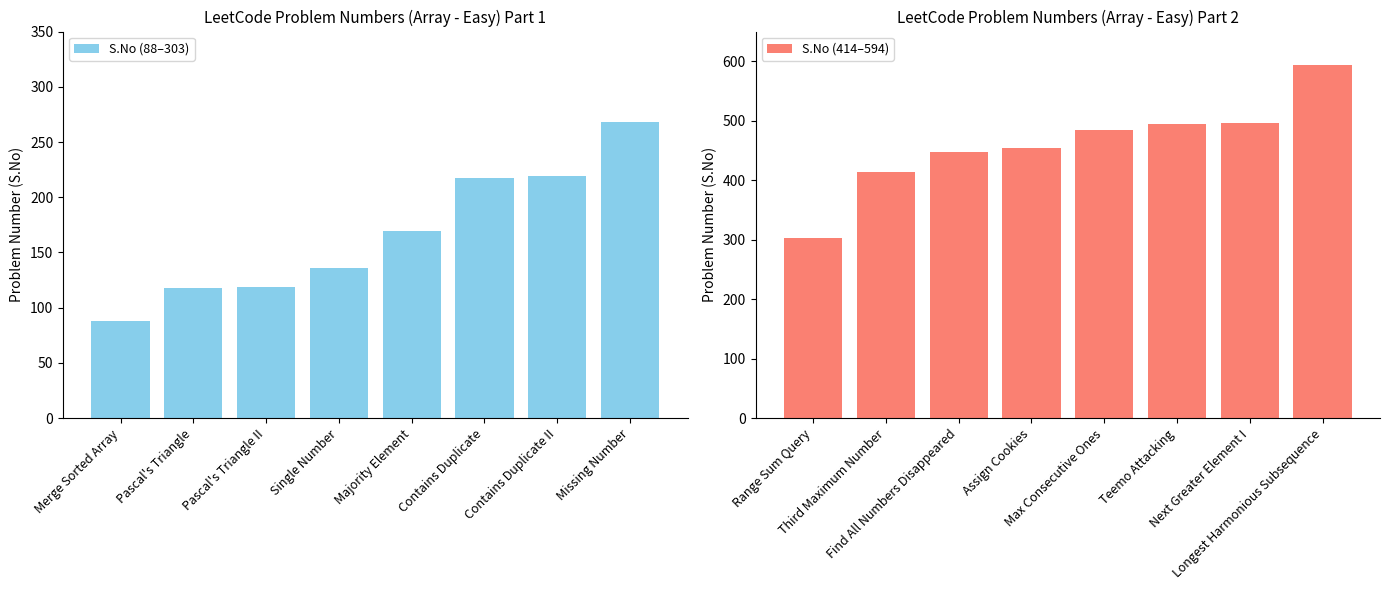

The S.No (88–303) series shows 336 at Contains Duplicate. True or false?

False